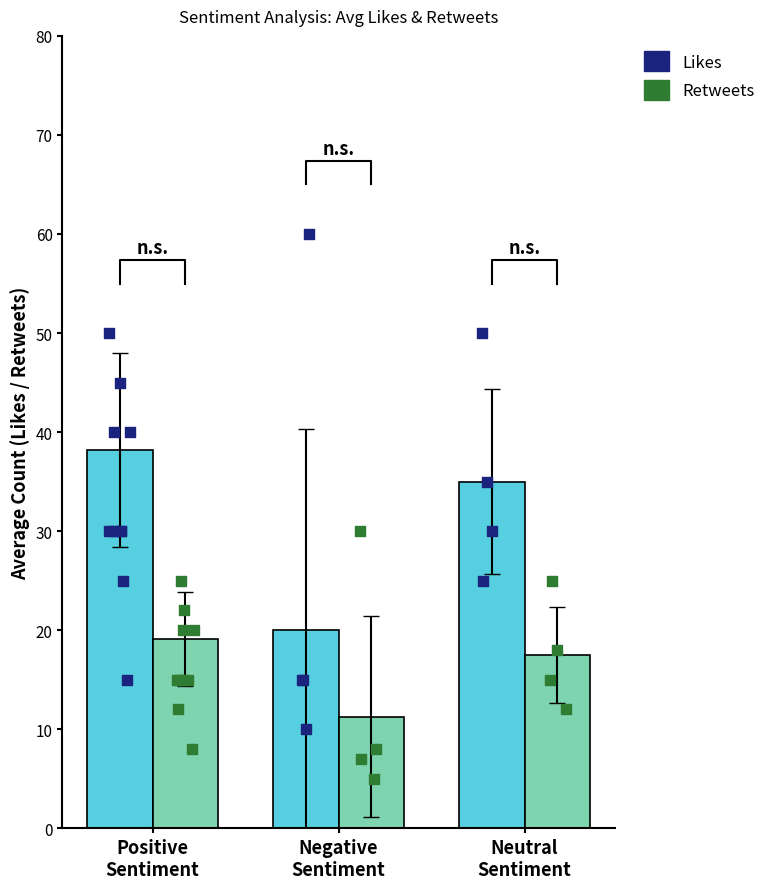

What are all the series names shown in the legend?

Likes, Retweets